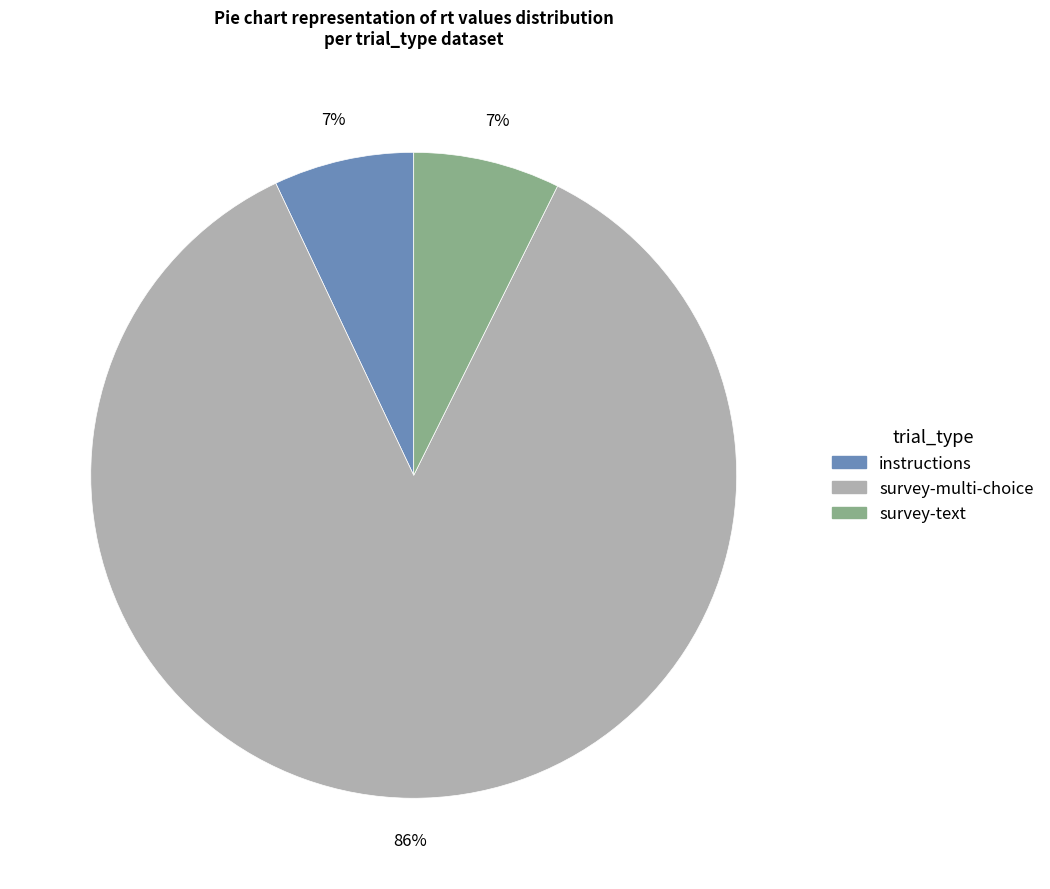

Is the sum of survey-multi-choice and instructions greater than half?

Yes